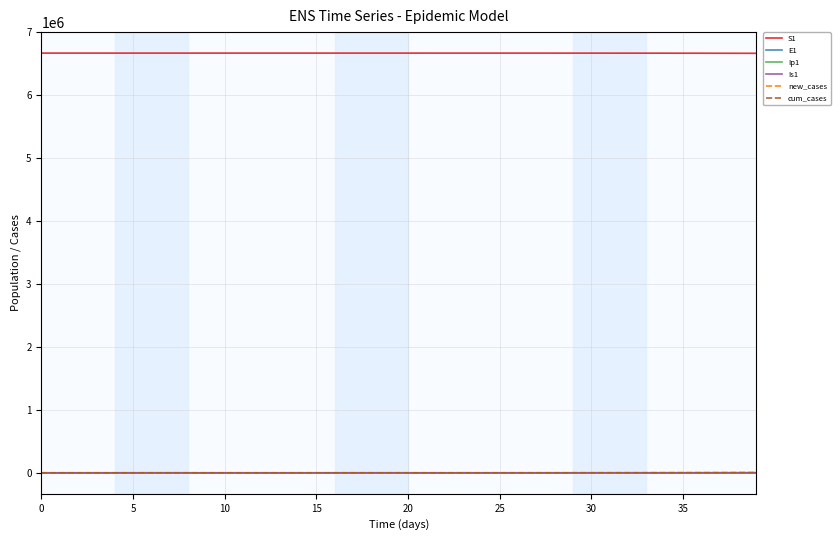

What is the greatest value displayed?

6671082.0